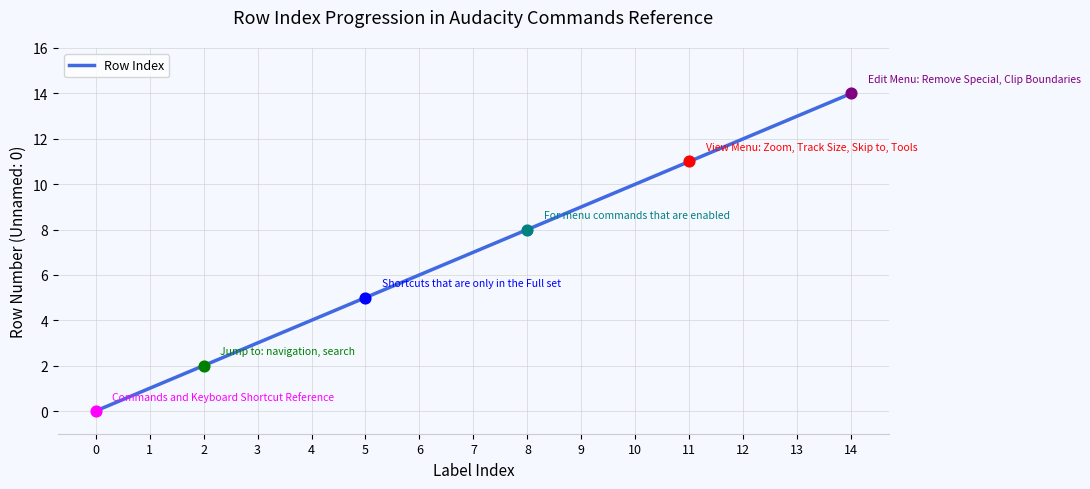

What is the change in value from 3 to 4?

+1